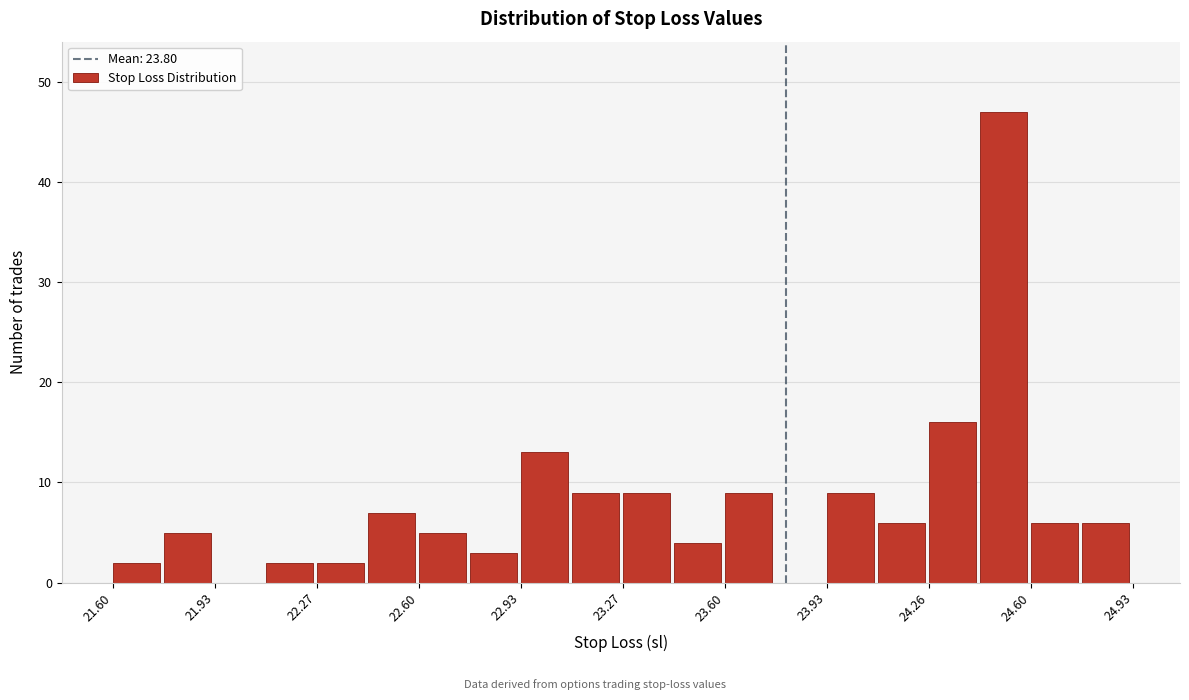

Read against the x-axis, roughly where is the centre of the tallest bar?

24.50